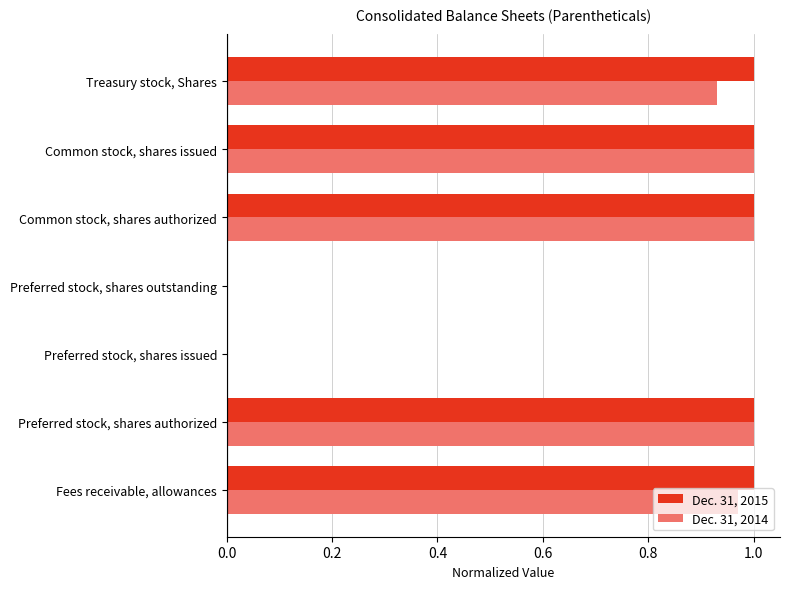

What is the sum of all Dec. 31, 2014 values?

4.9